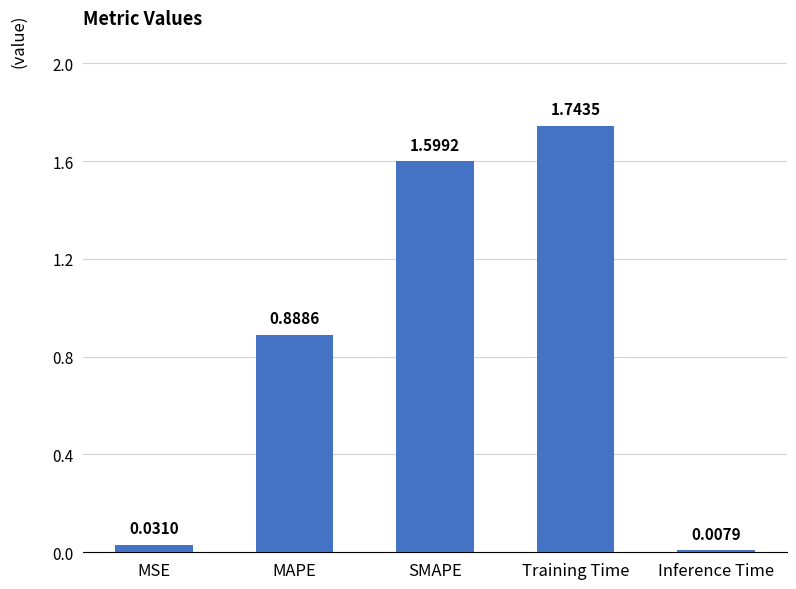

Between SMAPE and MSE, which is larger?

SMAPE